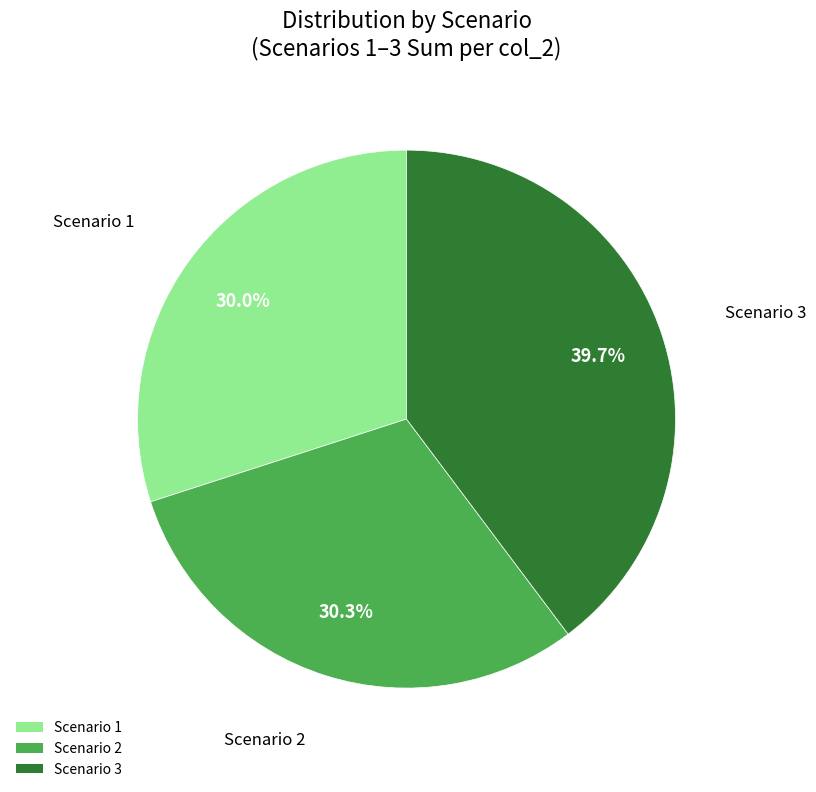

Which category has the biggest portion of the pie?

Scenario 3